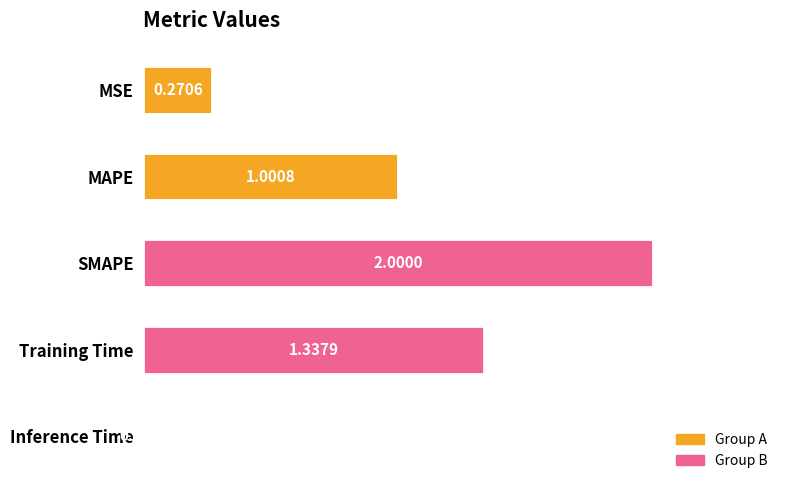

Are the bars horizontal?

Yes